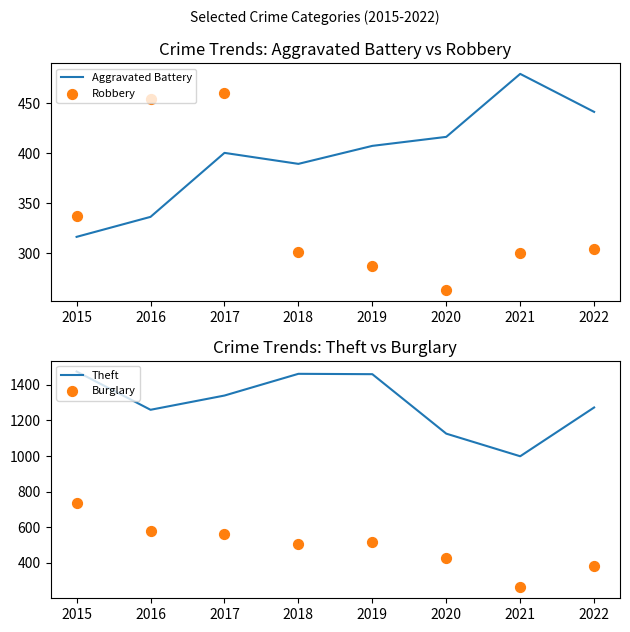

Which series has the largest Y range (max minus min)?

Burglary